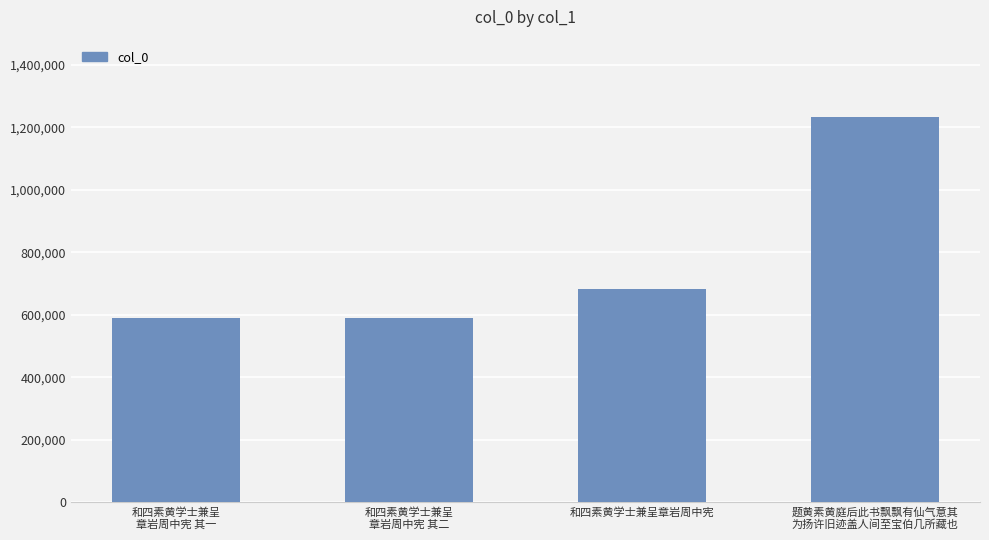

What is the average value?

773854